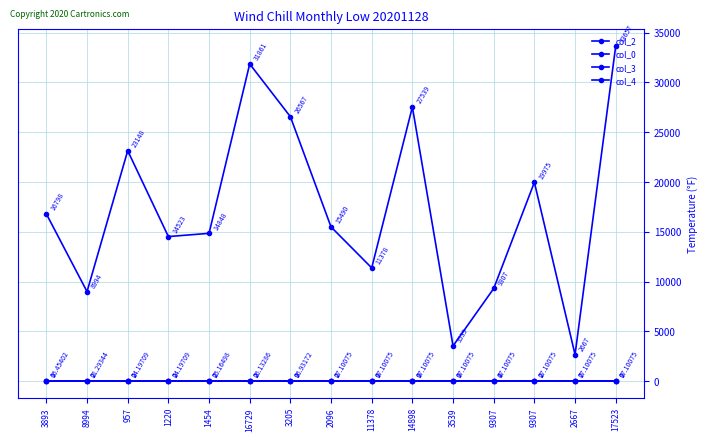

True or false: col_0 and col_4 cross at least once.

False